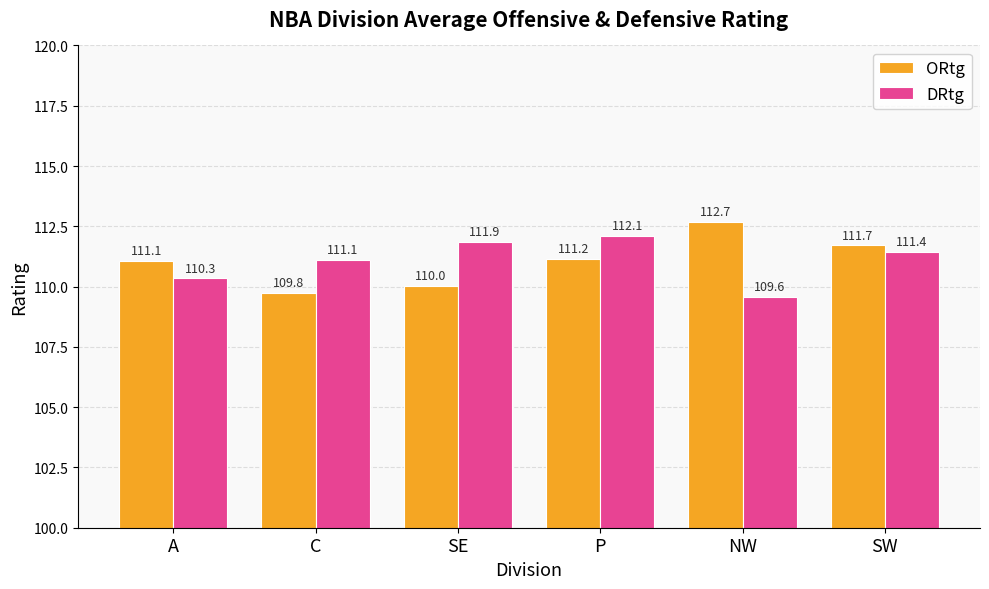

Count the number of data series in this chart.

2